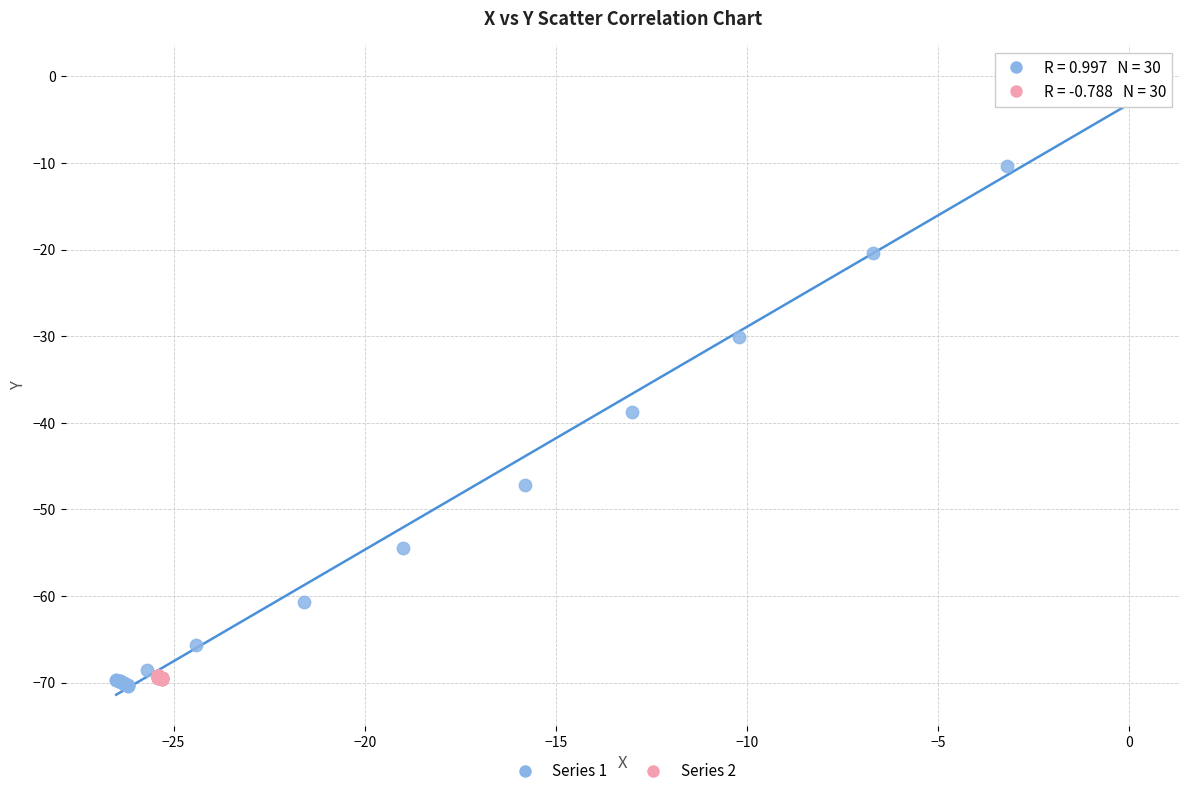

Which series contains the highest Y value?

Series 1